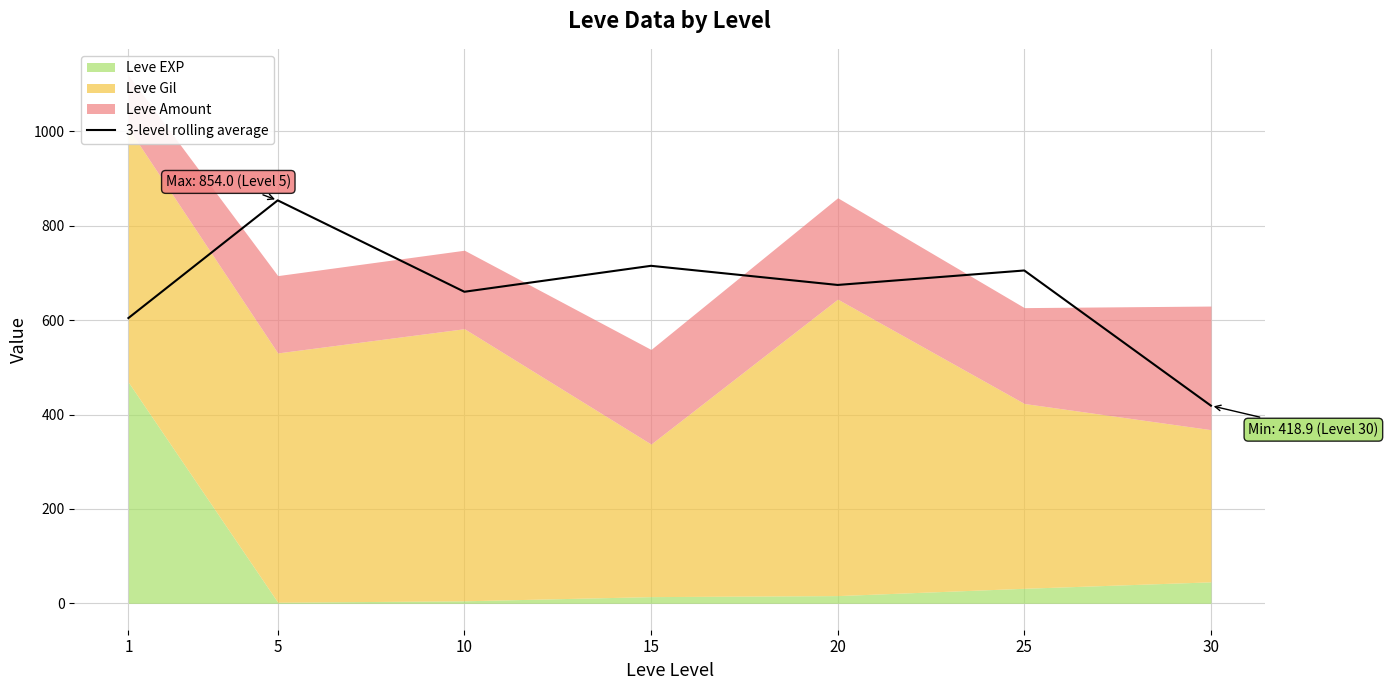

What is the difference between the maximum and second lowest values?

249.4